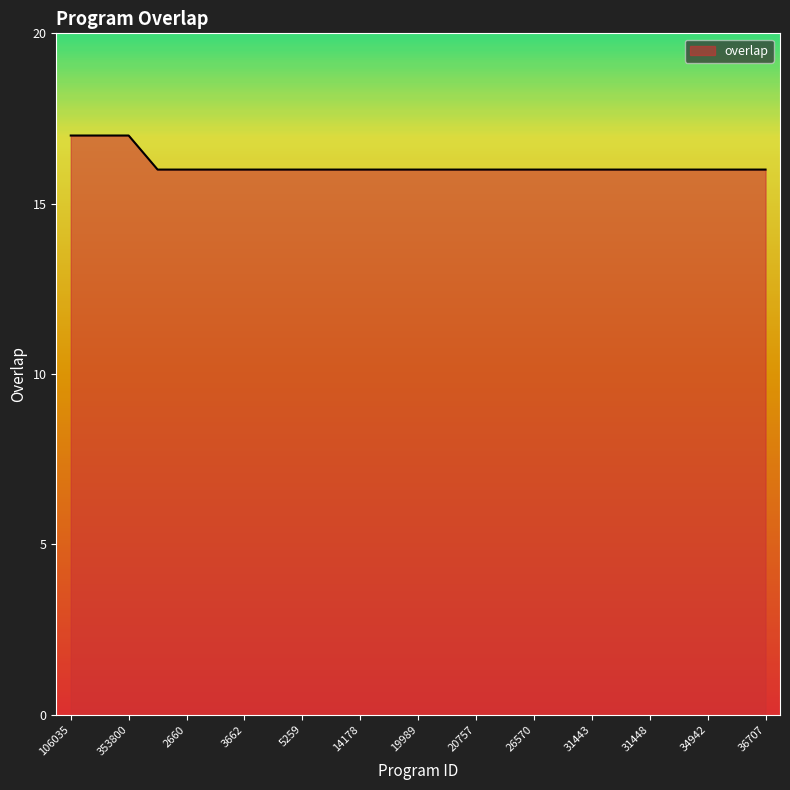

What is the maximum value shown in the chart?

17